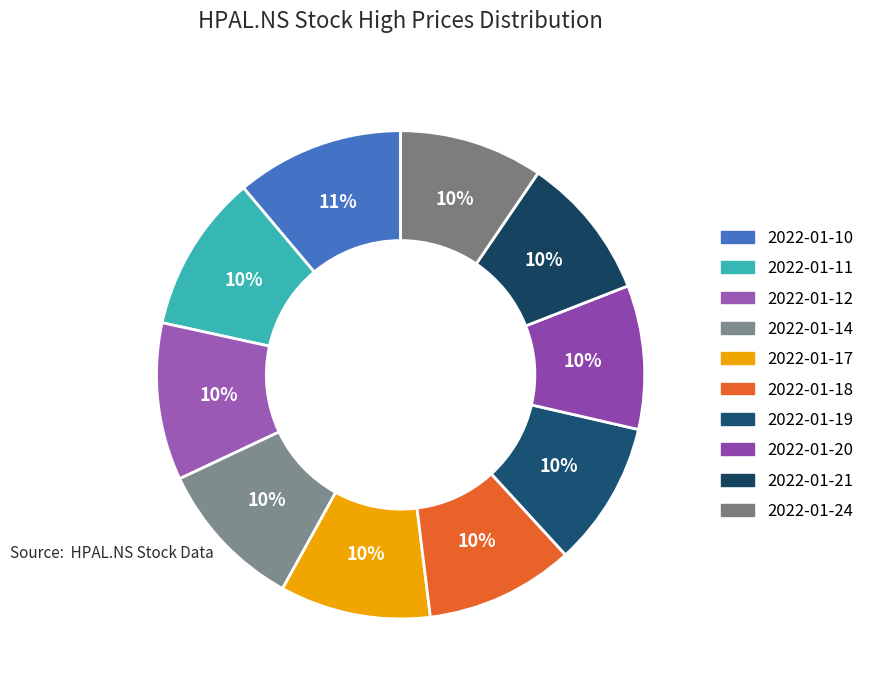

To the nearest percent, what is the average slice percentage?

10%